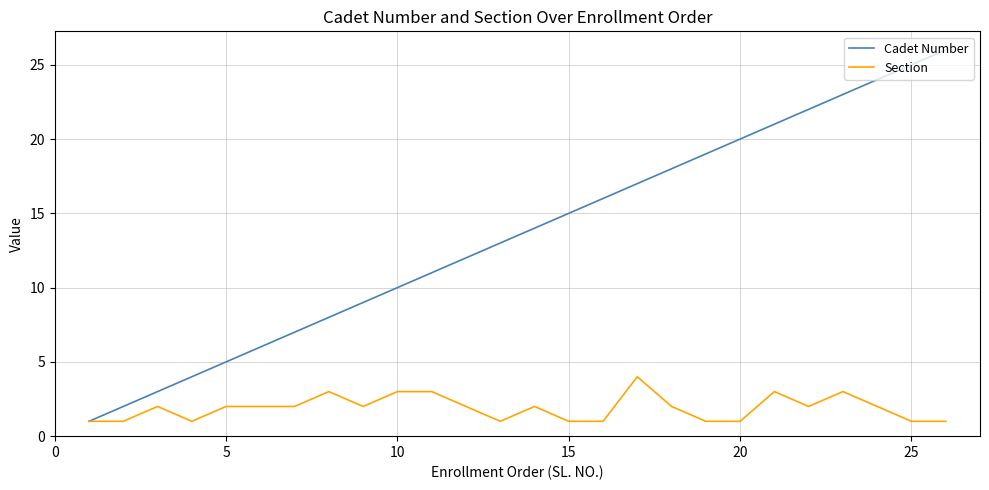

Which series has the largest total across all categories?

Cadet Number